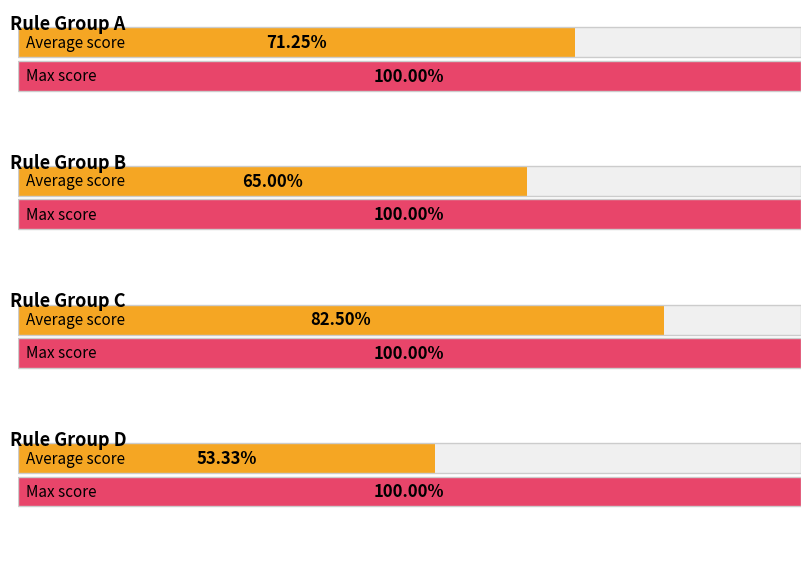

List the labels in order of Average score value, largest first.

C, A, B, D